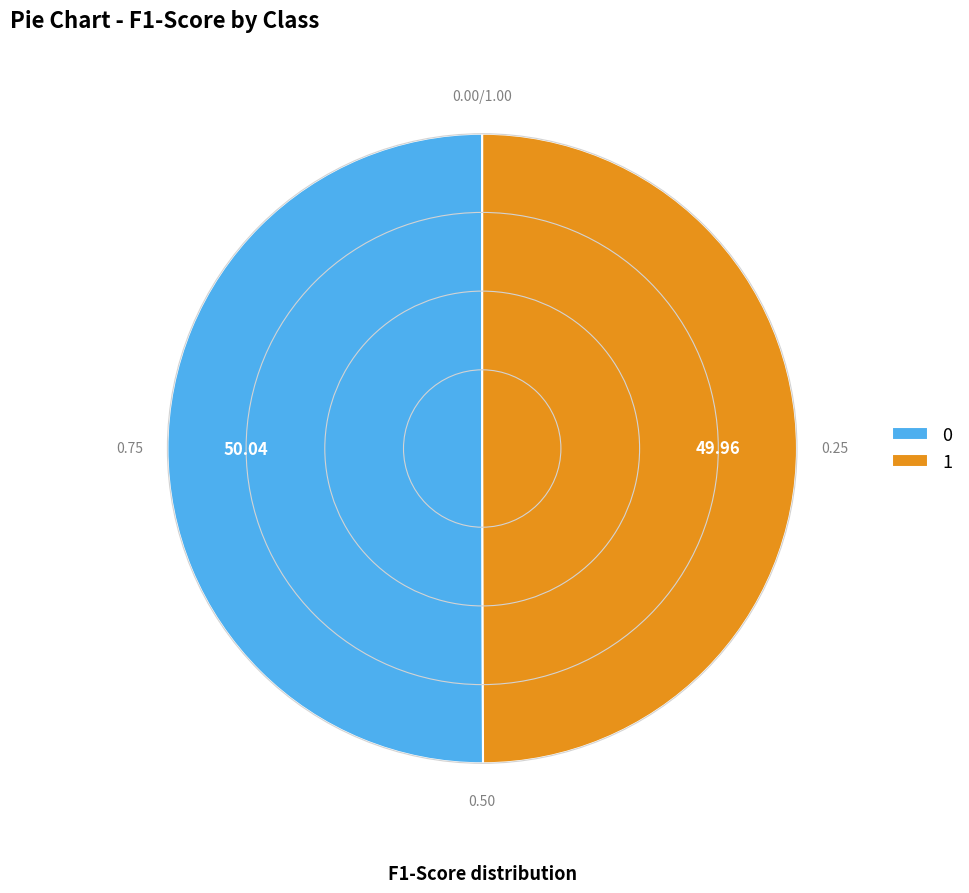

Combined, do 1 and 0 account for over 50%?

Yes